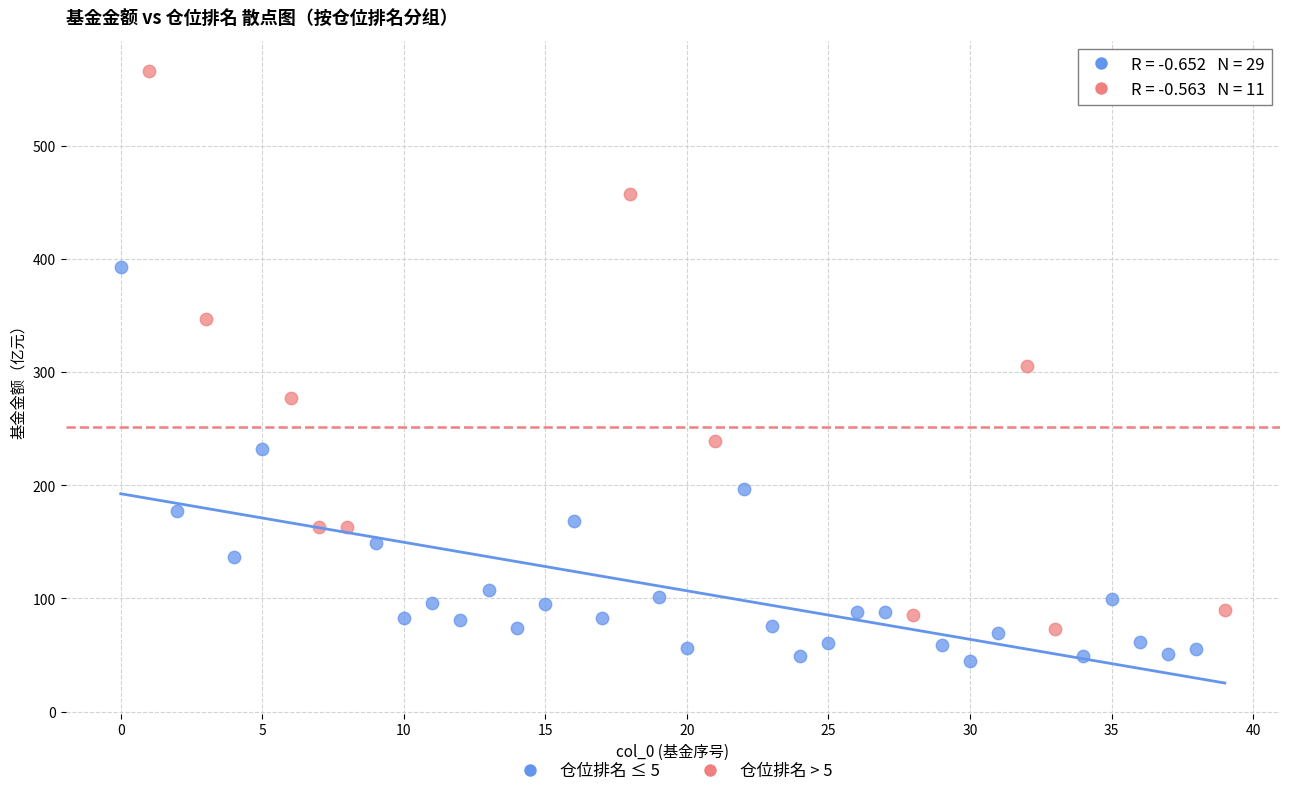

Which series reaches the minimum Y coordinate?

仓位排名 ≤ 5